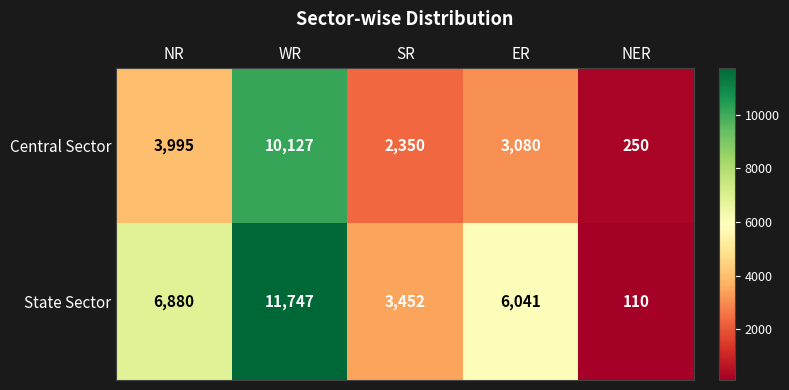

What is the sum of the Central Sector values at NER and WR?

10377